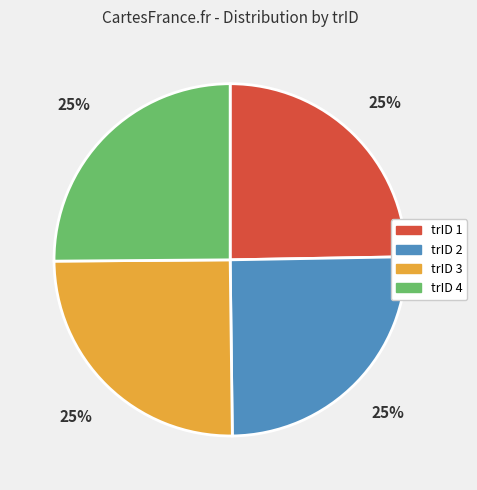

True or false: trID 3 accounts for 33% of the total.

False